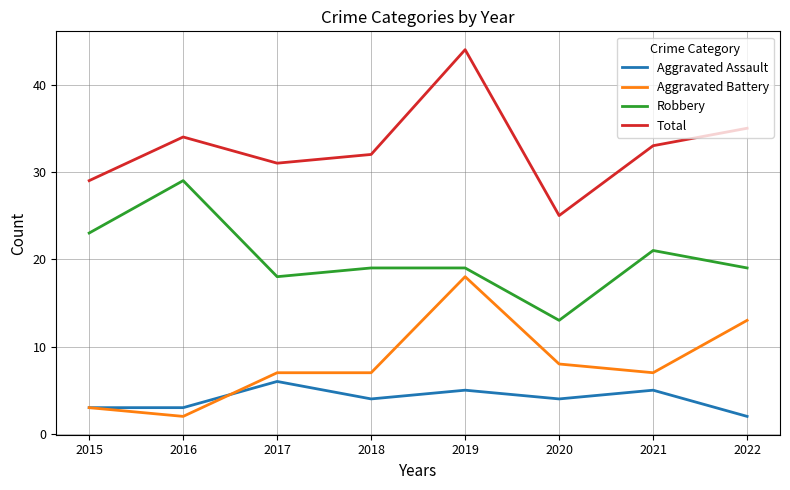

How many lines are shown in the chart?

4